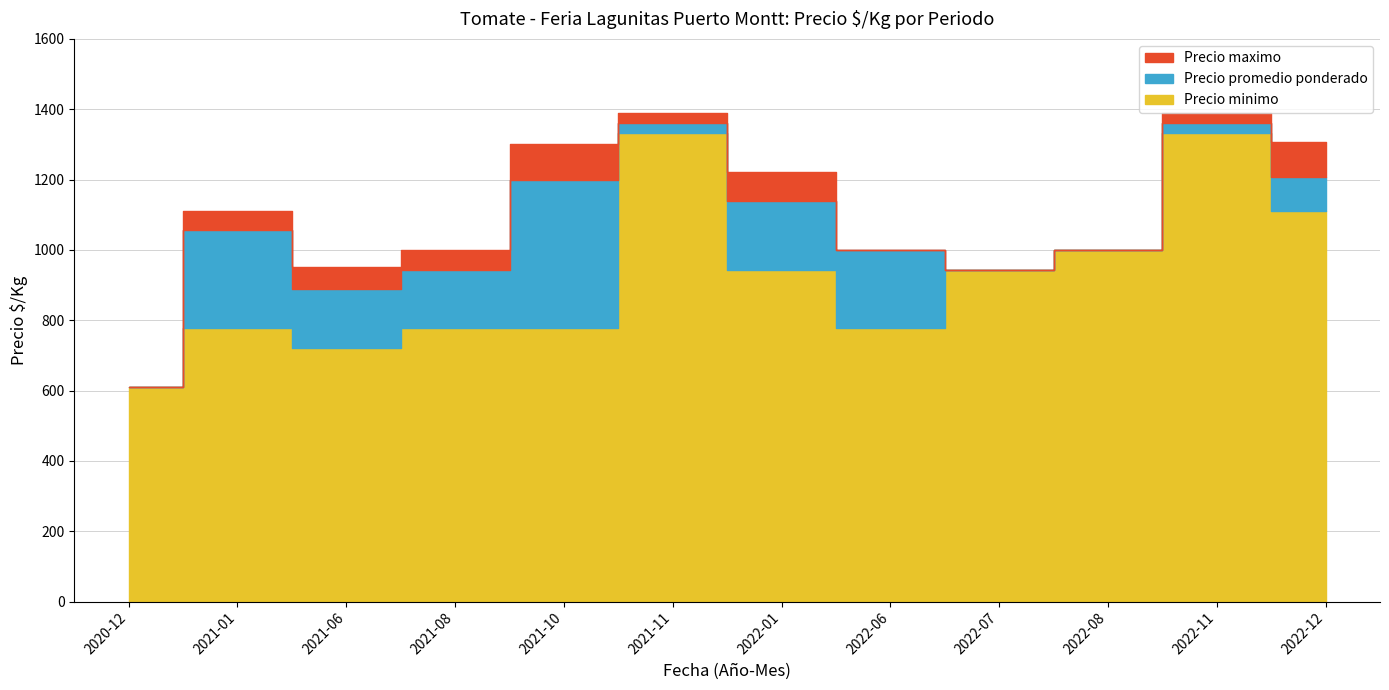

What is the label of the 3rd point from the left?

2021-06